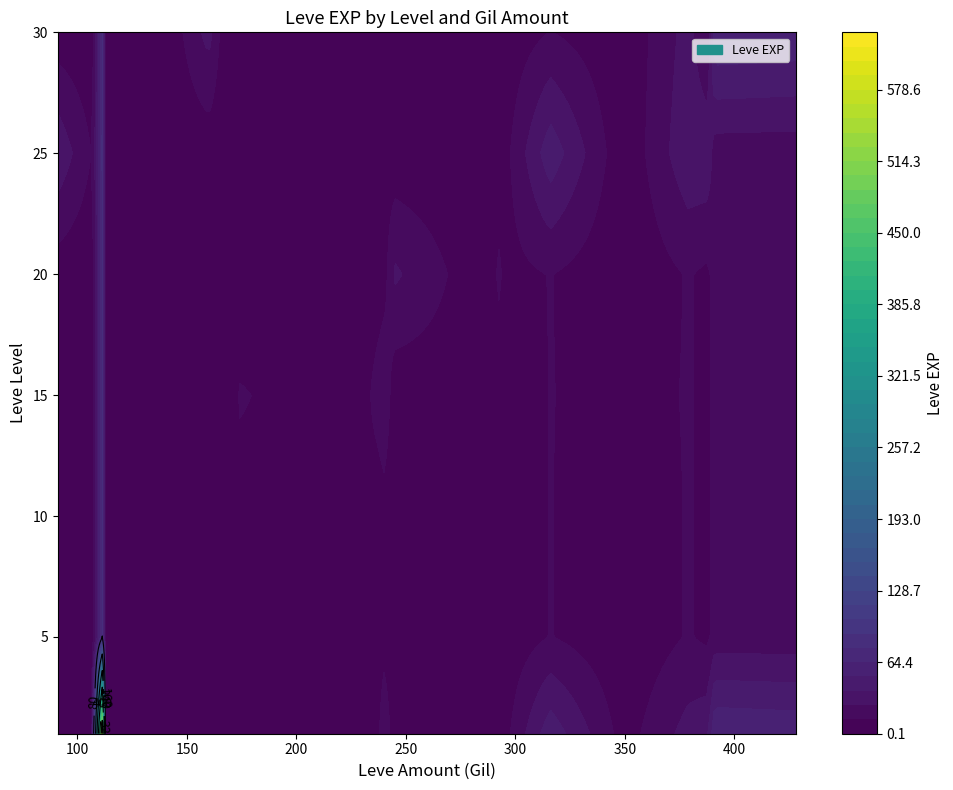

What is the sum of all 30 values?

188